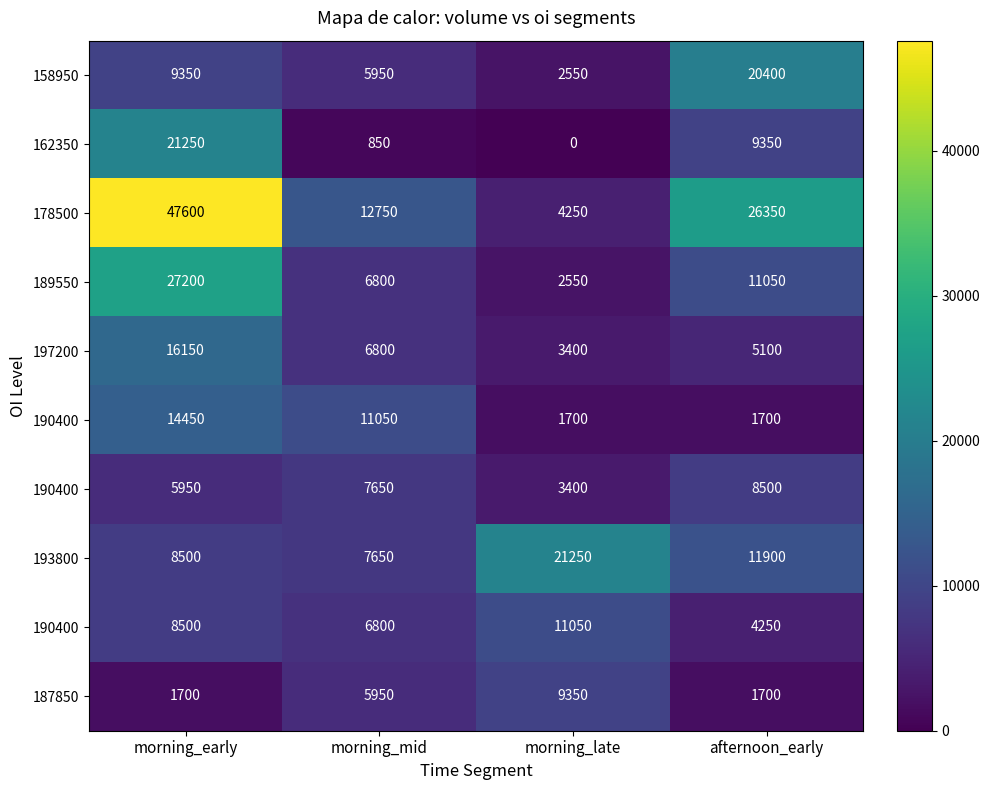

Which has a higher value, morning_early or morning_mid?

morning_early